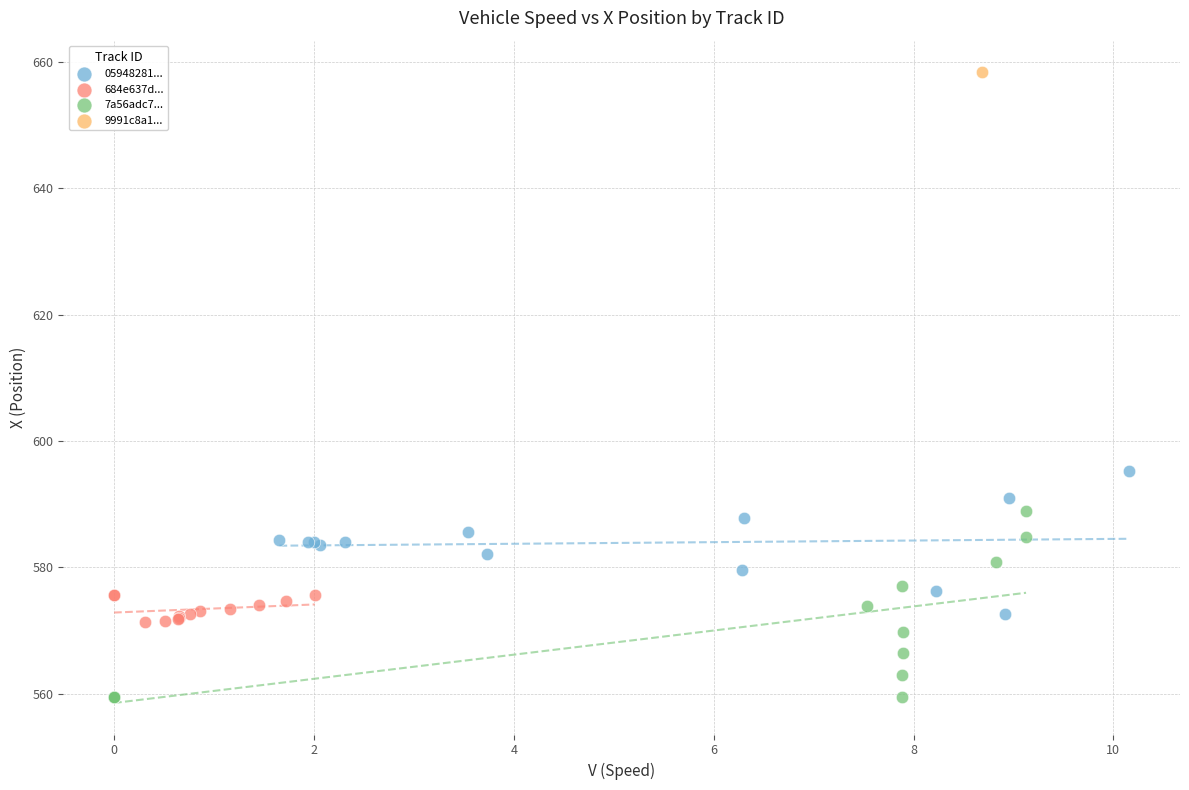

Which series contains the highest Y value?

9991c8a1...